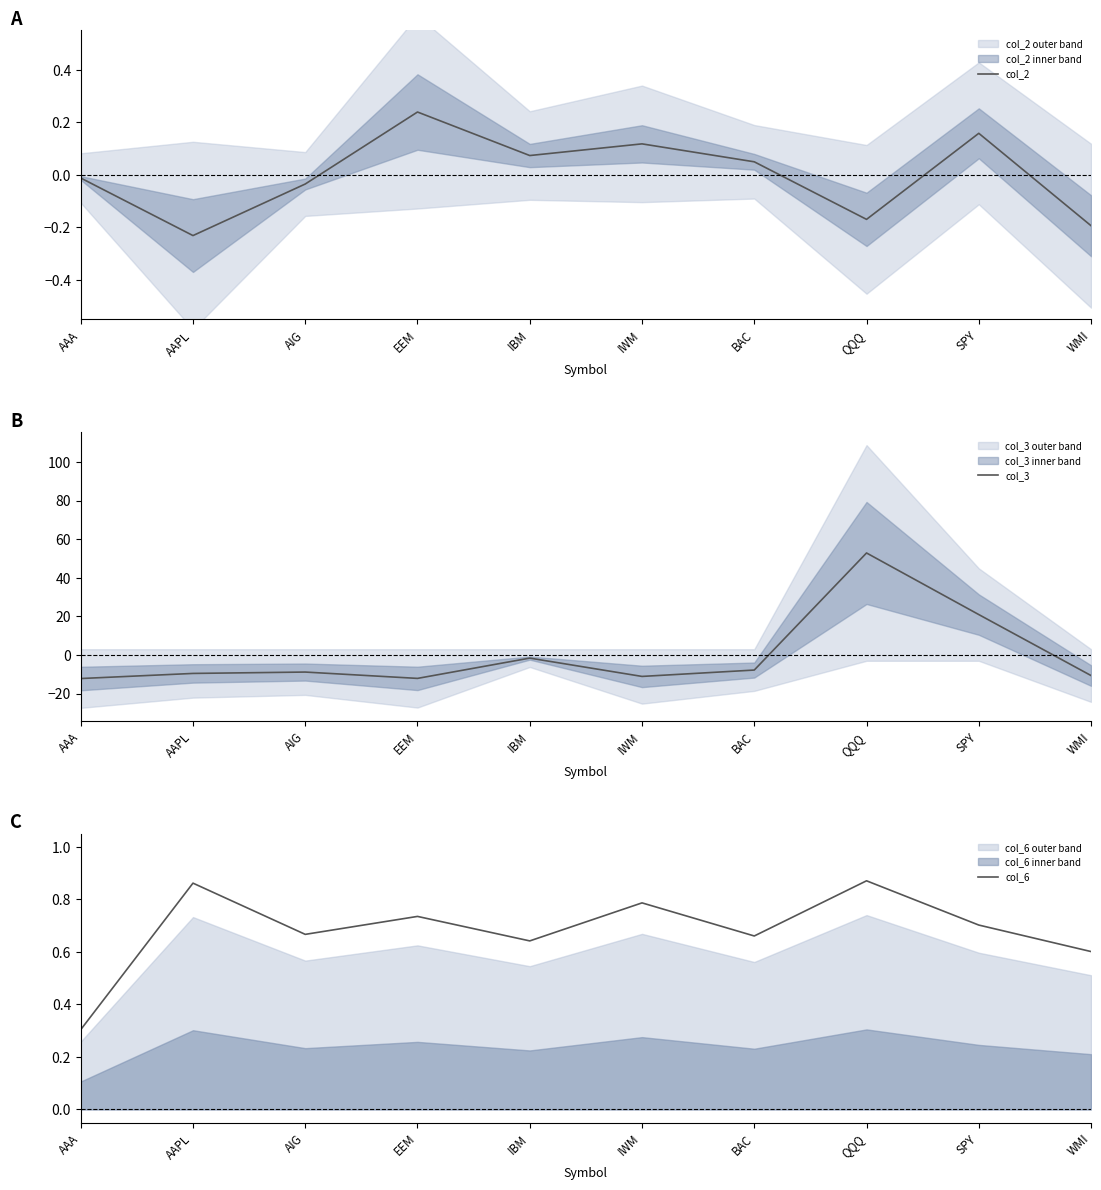

In col_2, how many points are higher than both neighbors (excluding endpoints)?

3